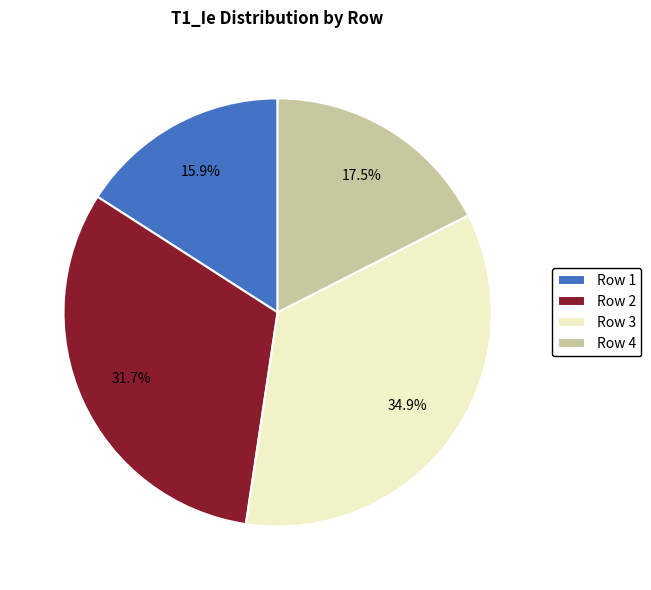

How many slices are in this pie chart?

4